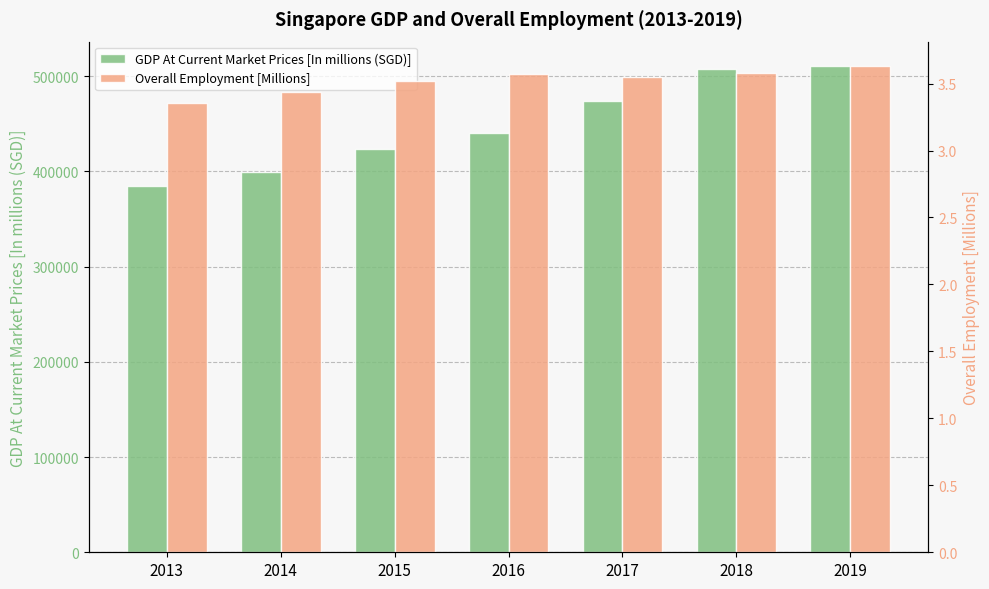

How many distinct data groups are displayed?

2